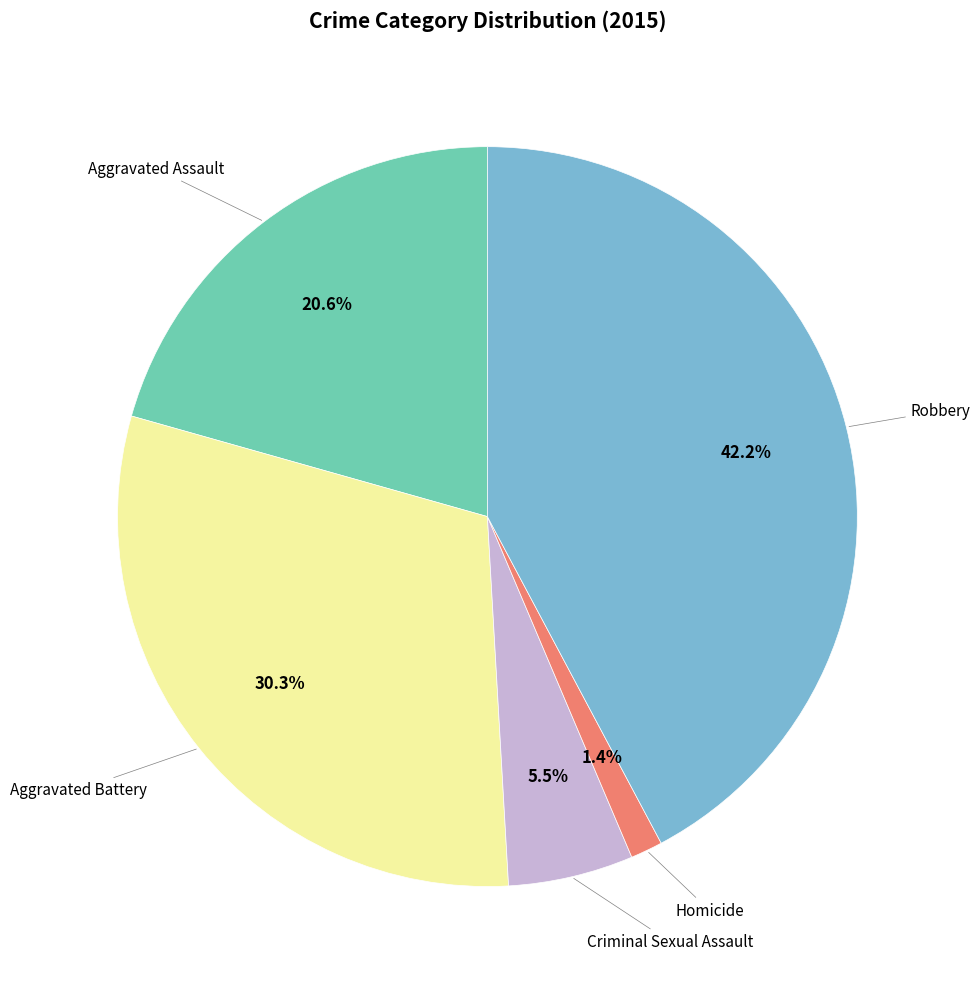

Is there any slice that represents more than half of the pie?

No